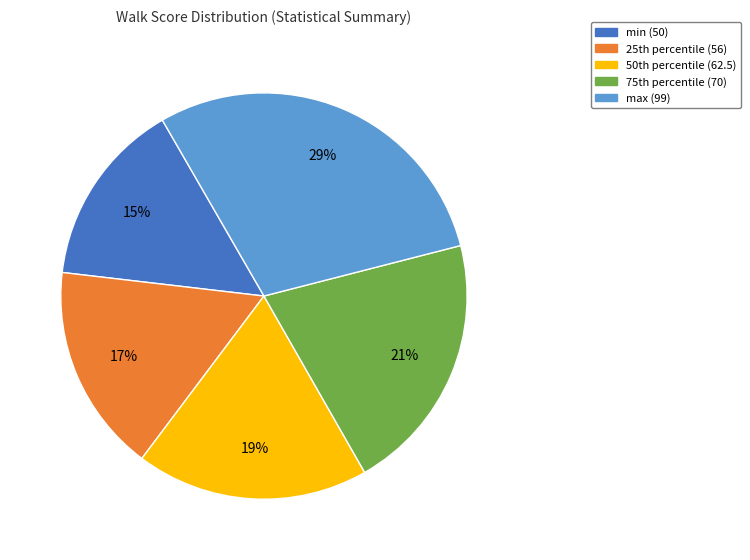

To the nearest percent, what is the average slice percentage?

20%